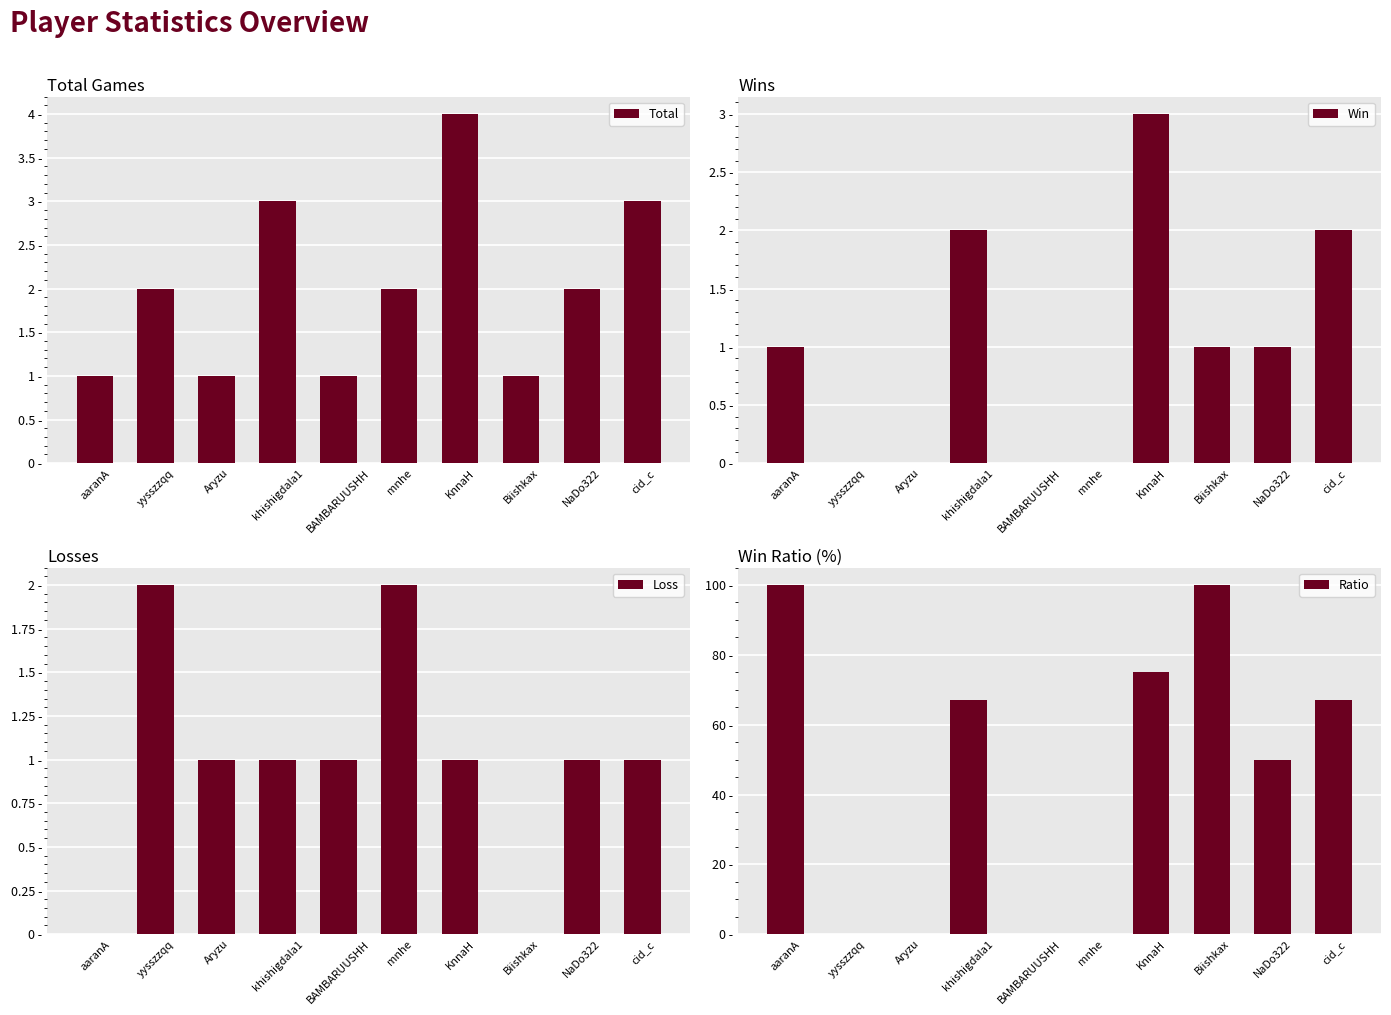

What is the label of the 2nd bar from the right?

NaDo322